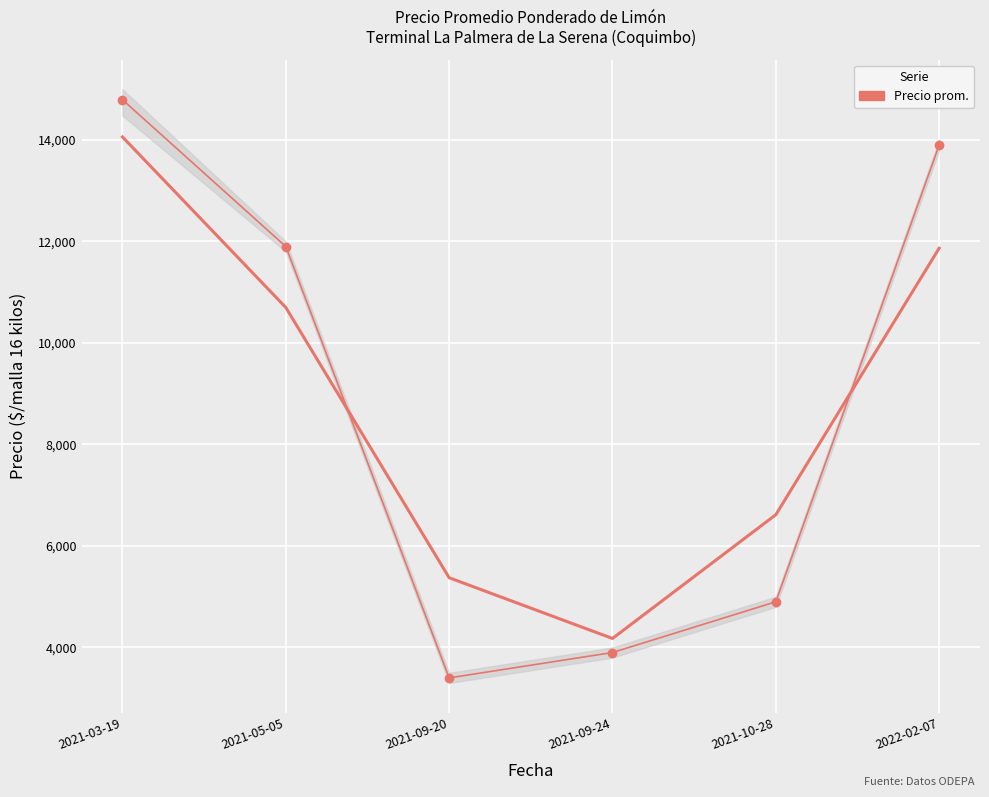

How many points are lower than both their immediate neighbors (excluding endpoints)?

1